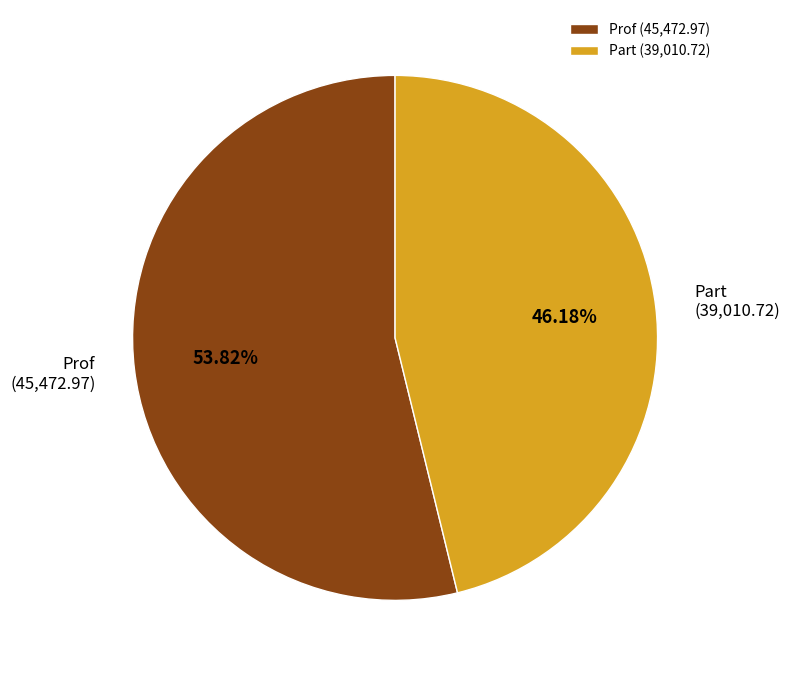

Rank the categories by value from highest to lowest.

Prof, Part